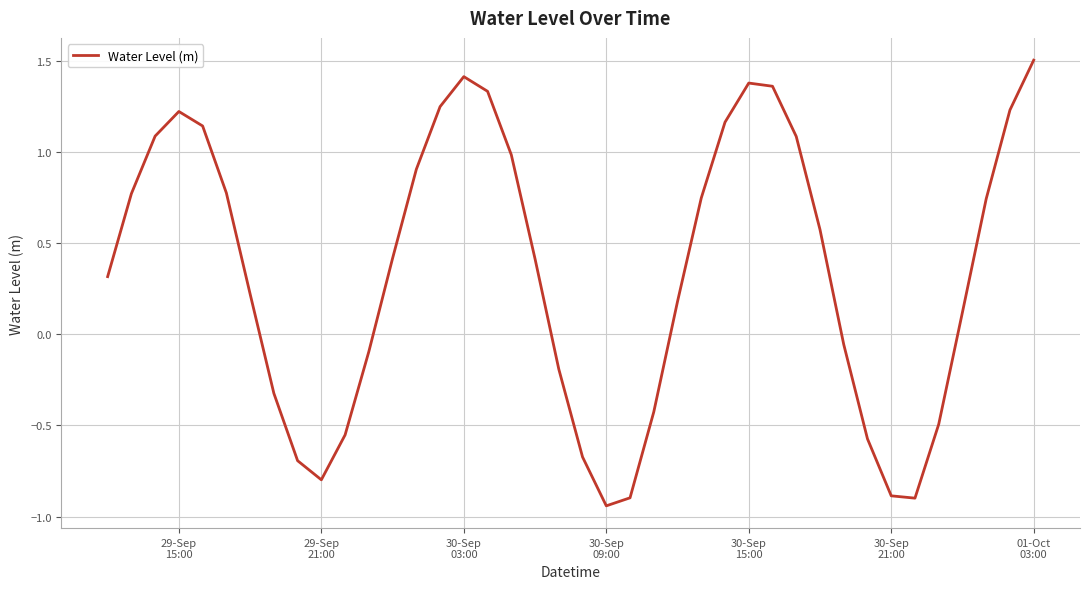

What is the difference between the maximum and minimum values?

2.4